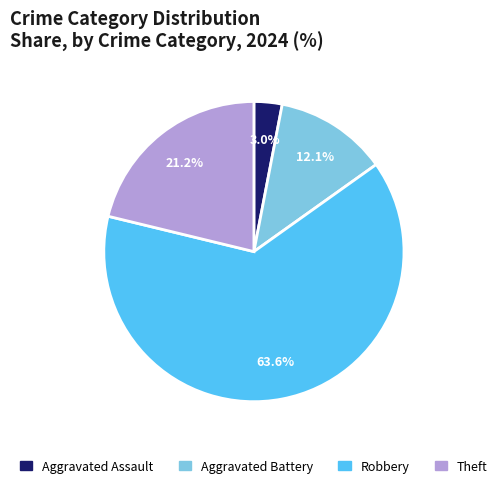

The Robbery slice represents 64% of the pie. True or false?

True